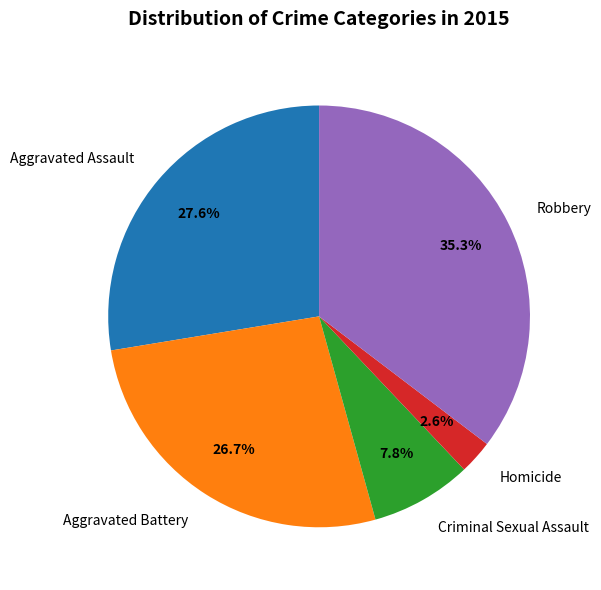

Between Aggravated Assault and Criminal Sexual Assault, which is larger?

Aggravated Assault